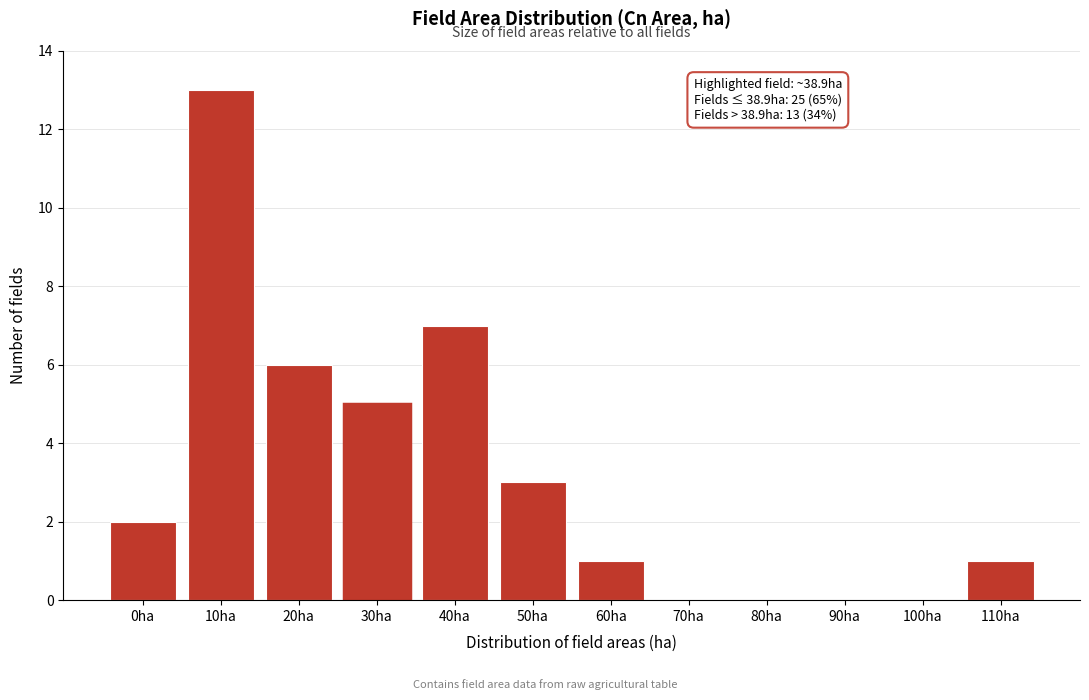

Reading left to right, transcribe all the data shown in this chart.

0ha=2	10ha=13	20ha=6	30ha=5	40ha=7	50ha=3	60ha=1	70ha=0	80ha=0	90ha=0	100ha=0	110ha=1